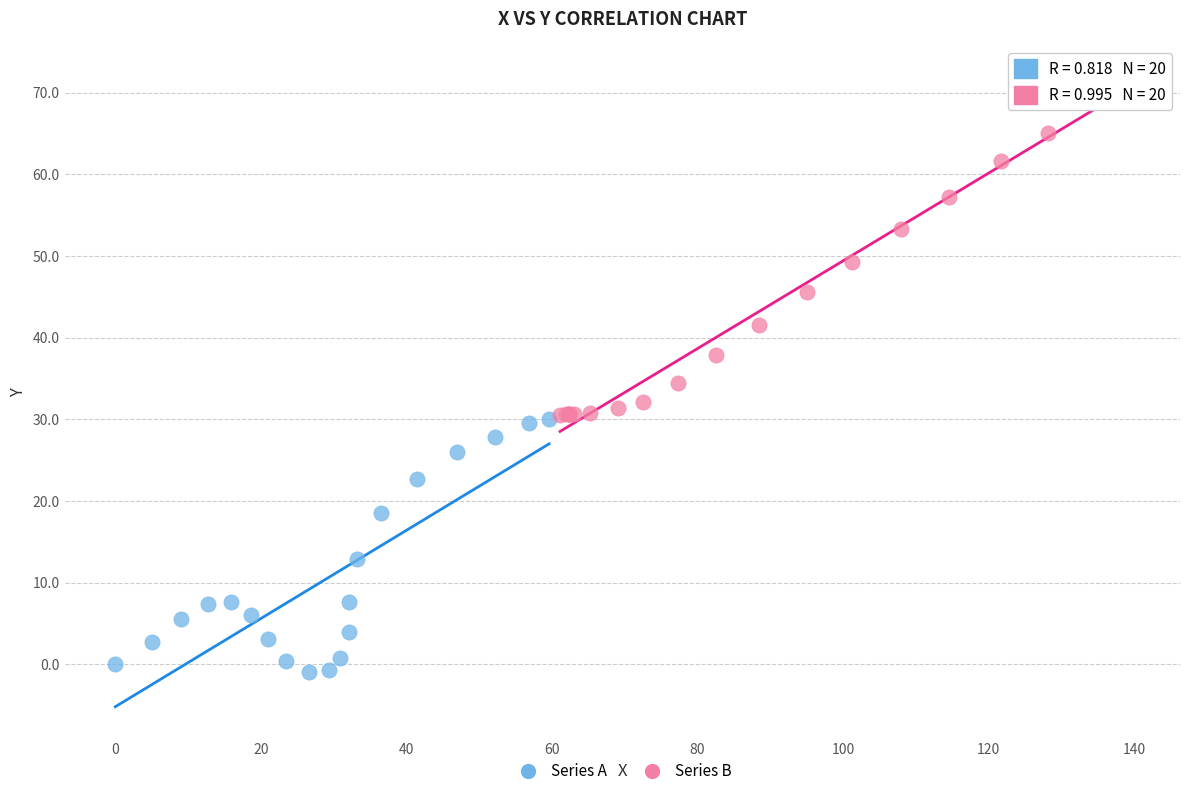

Which series reaches the maximum Y coordinate?

Series B